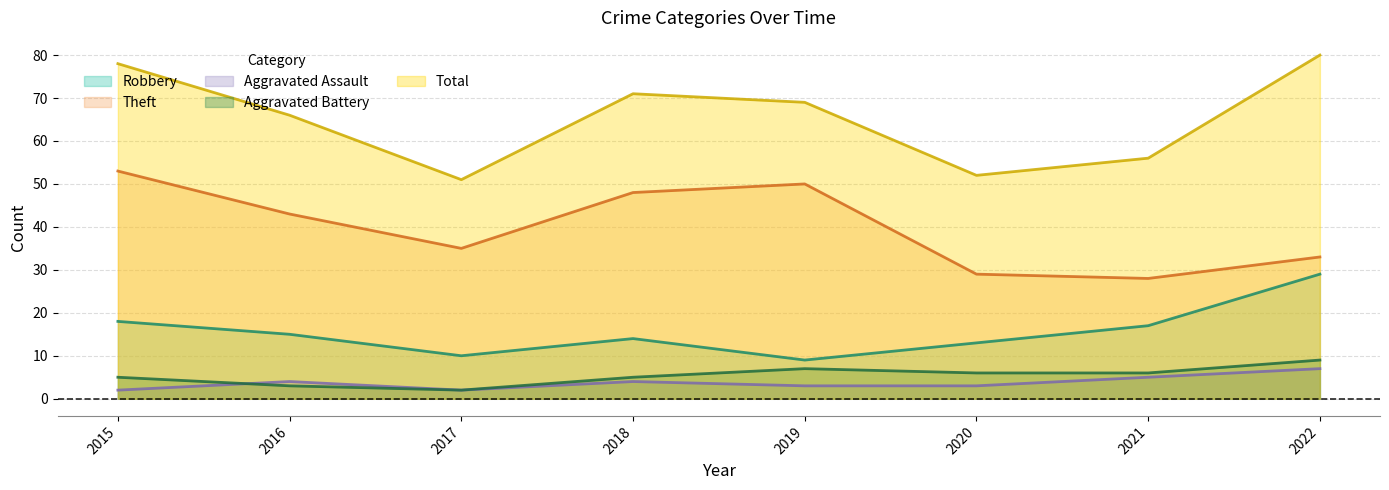

The Aggravated Battery series shows 3 at 2019. True or false?

False